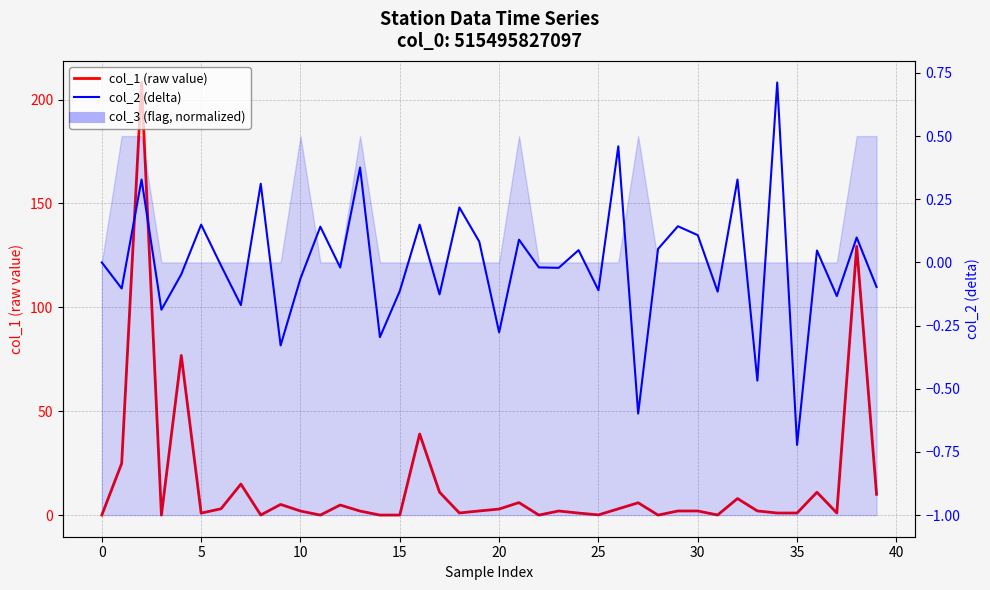

What is the label of the 8th point from the right?

32